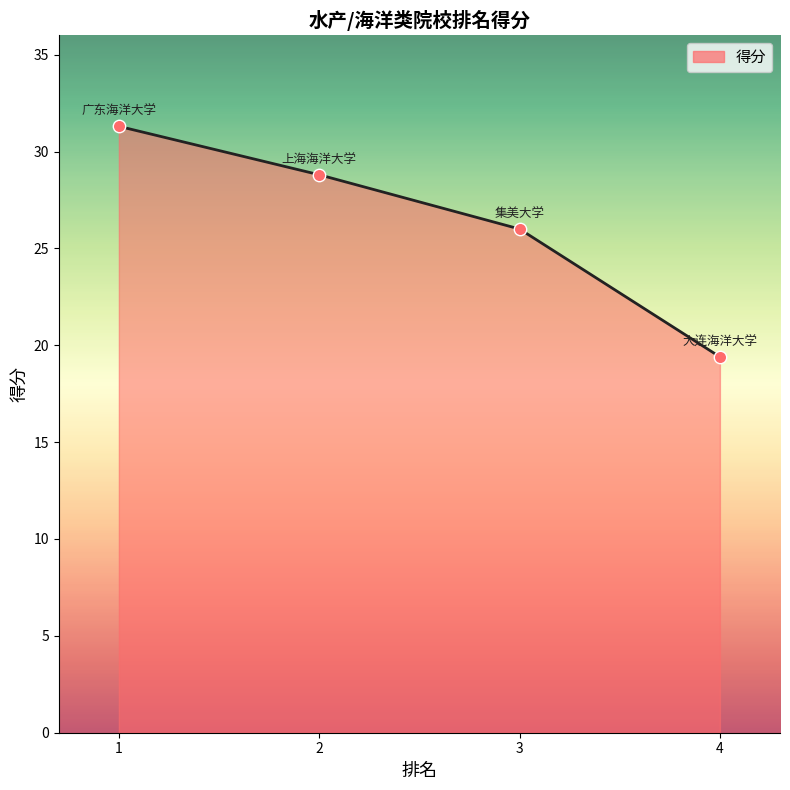

Approximately how many times larger is the value at 4 compared to 3?

0.7